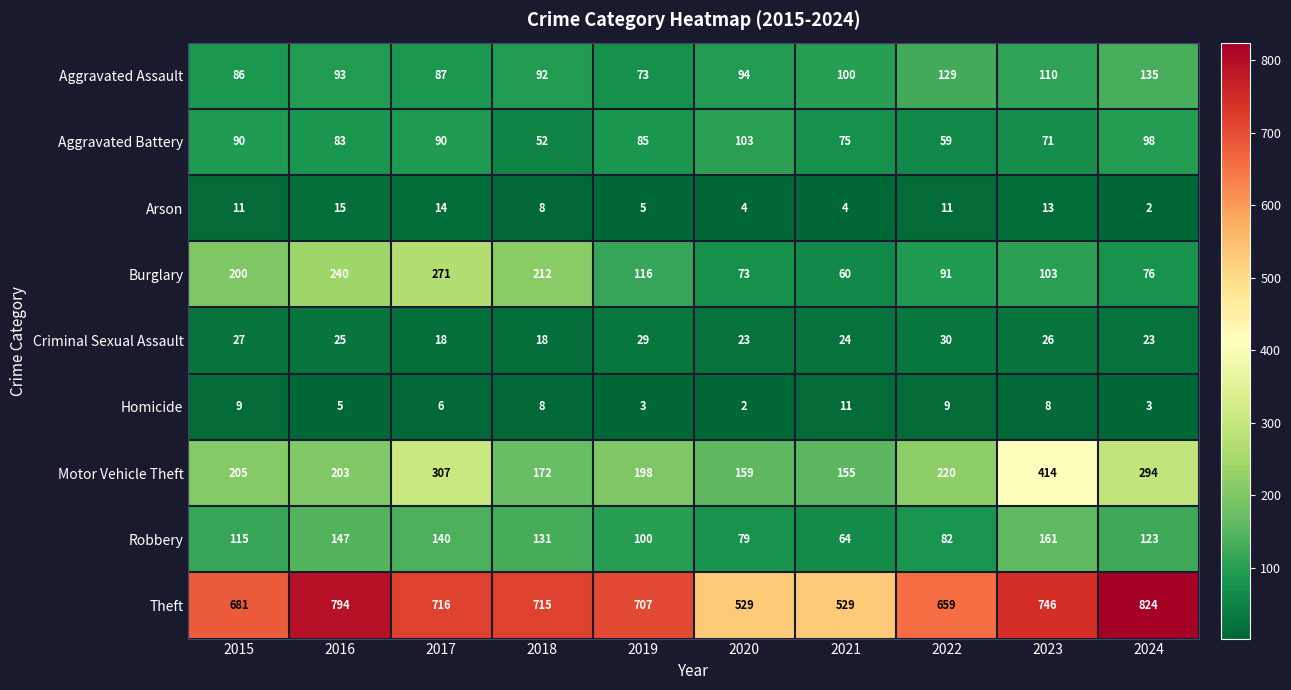

Rank the series at 2020 from highest to lowest value.

Theft, Motor Vehicle Theft, Aggravated Battery, Aggravated Assault, Robbery, Burglary, Criminal Sexual Assault, Arson, Homicide